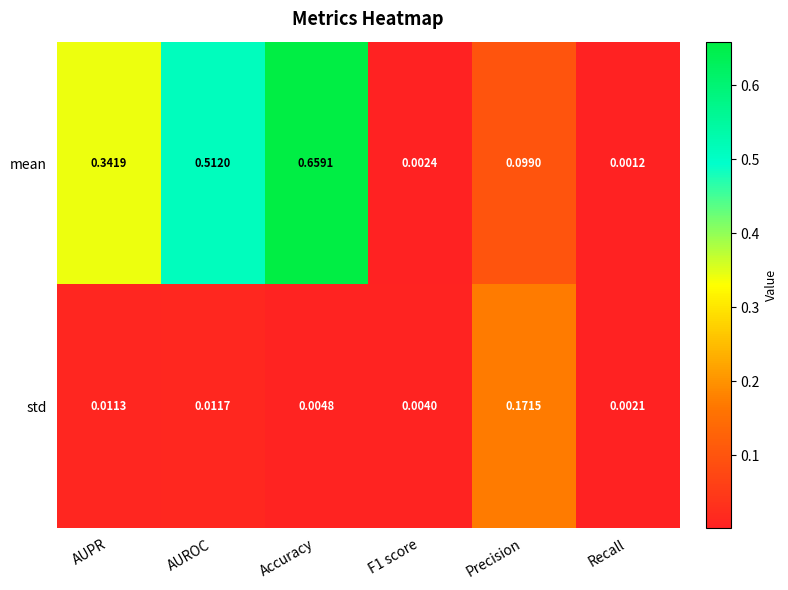

Where is mean nearest to the value 0?

Recall